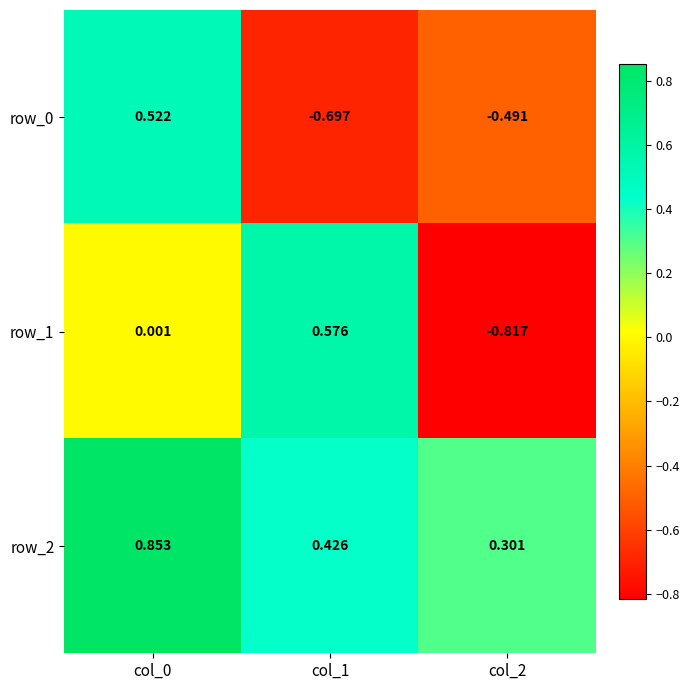

Is the value of row_2 at col_0 greater than the value of row_1 at col_2?

Yes